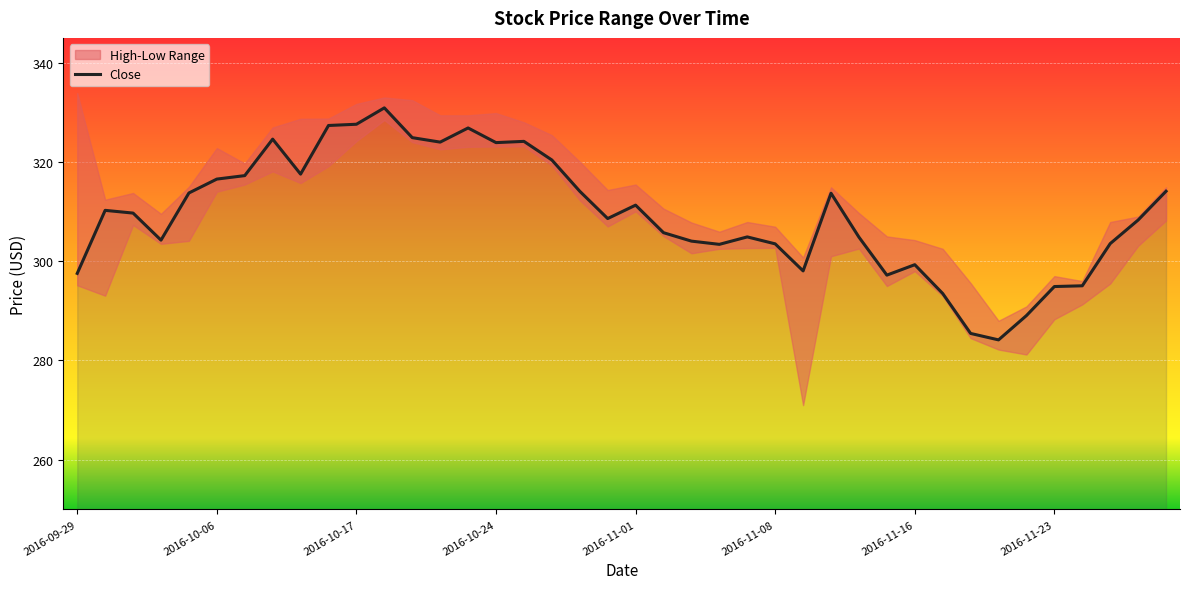

The Close series shows 303.5 at 2016-11-08. True or false?

True